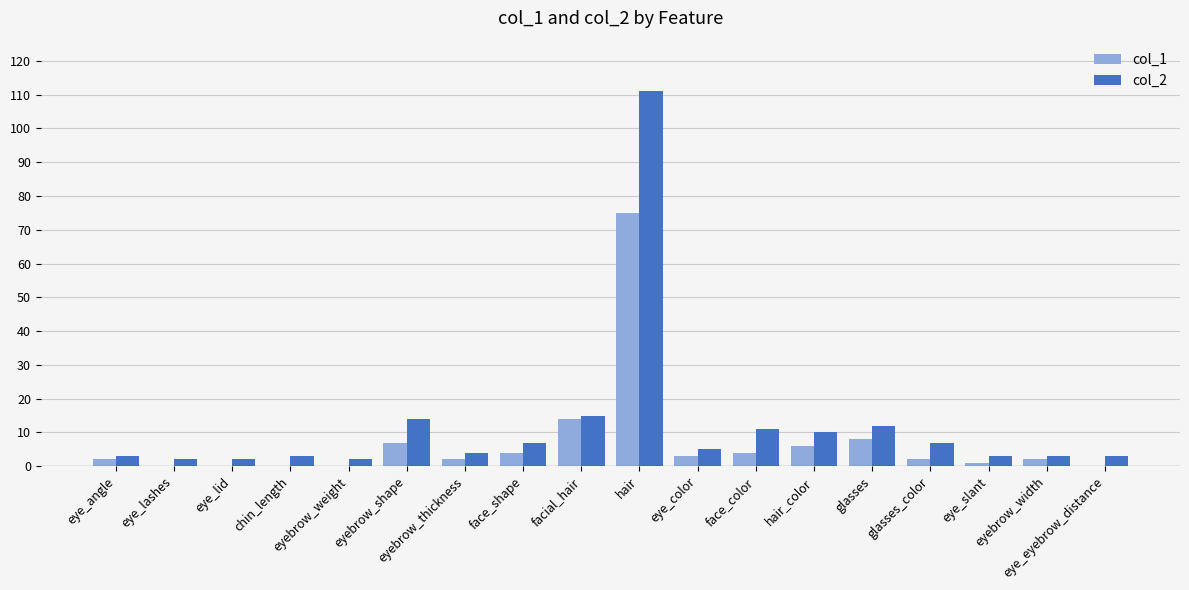

What are all the series names shown in the legend?

col_1, col_2